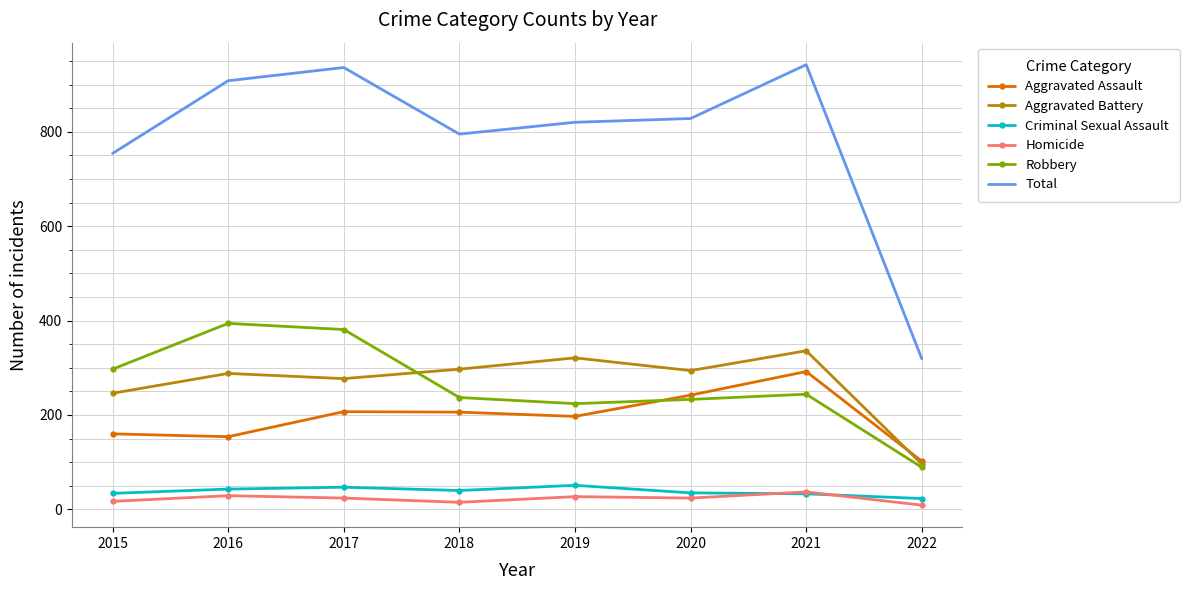

What is the maximum value for Criminal Sexual Assault?

51